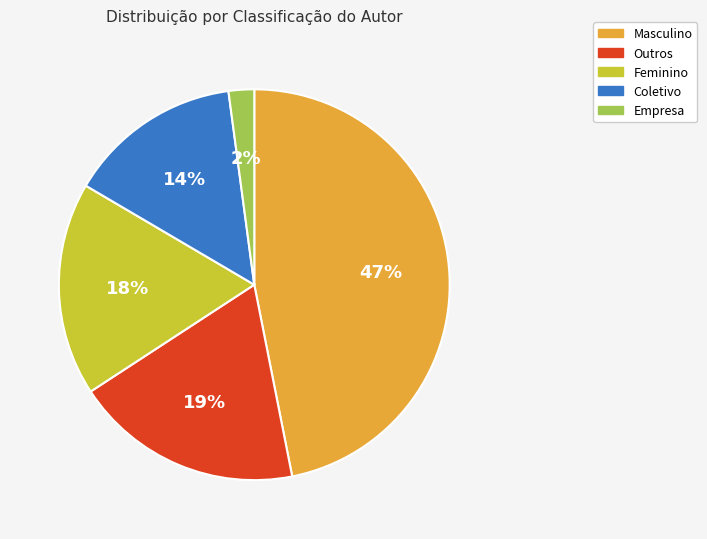

To the nearest percent, what is the difference between the Outros and Masculino slice percentages?

28%